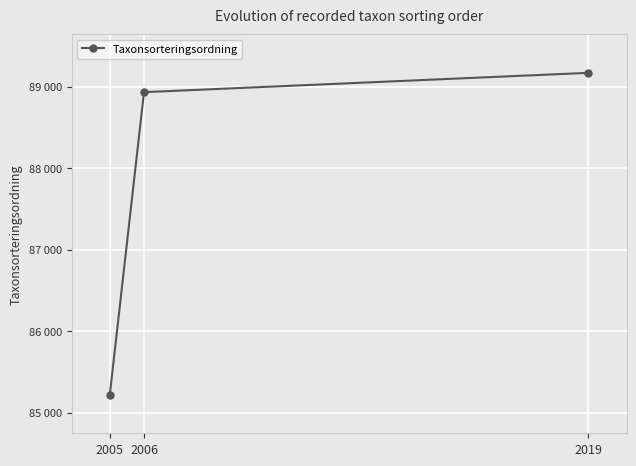

The value at 2005 is 58800. True or false?

False